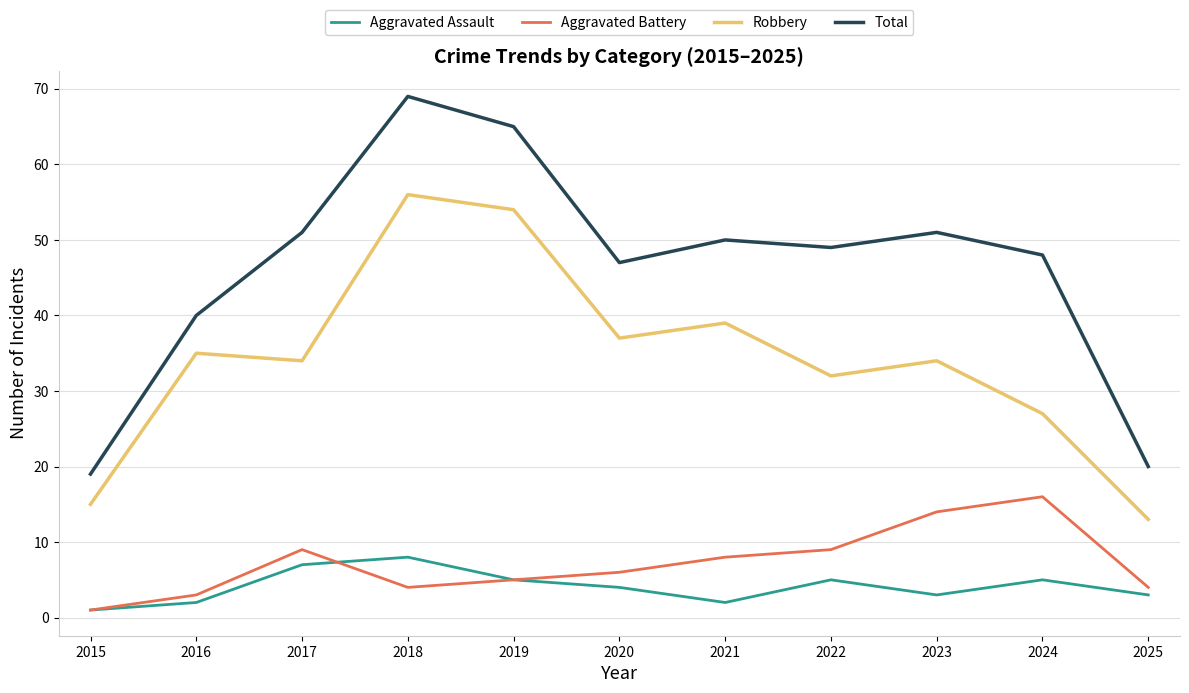

What is the sum of the Aggravated Battery values at 2016 and 2015?

4